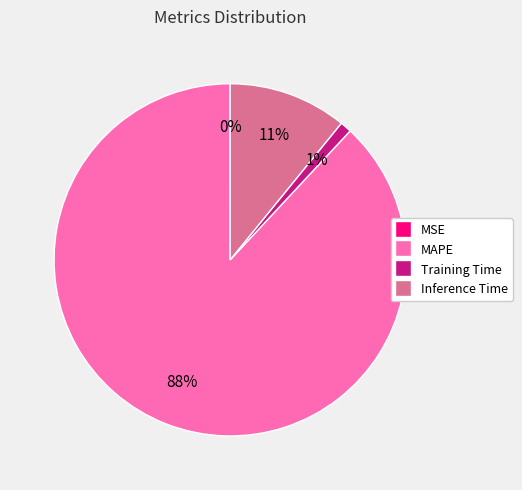

To the nearest percent, what is the difference between the largest and smallest slice percentages?

88%